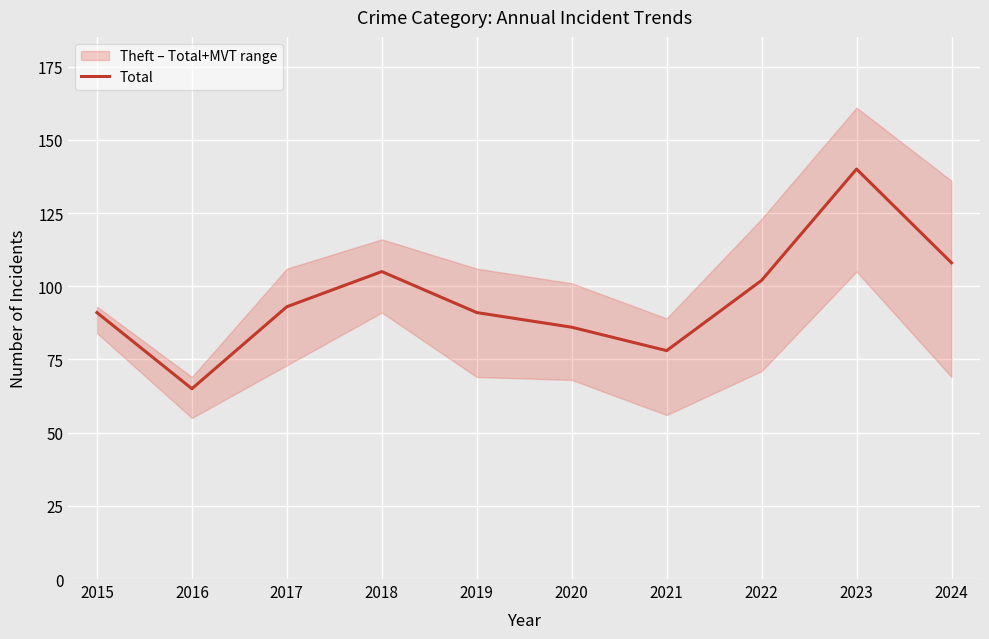

How many points are lower than both their immediate neighbors (excluding endpoints)?

2